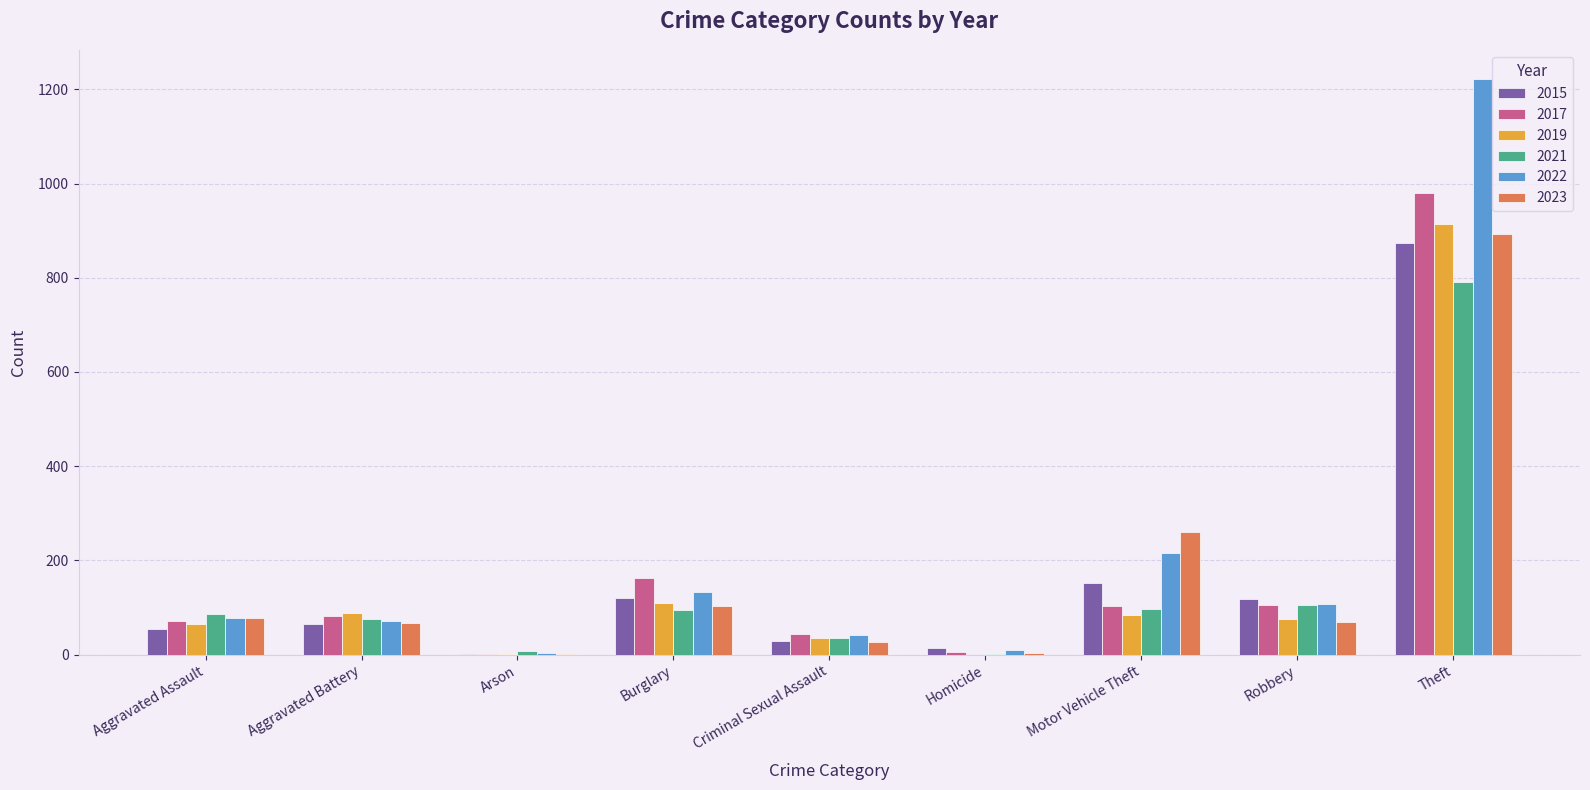

What is the sum of the 2022 values at Motor Vehicle Theft and Theft?

1438